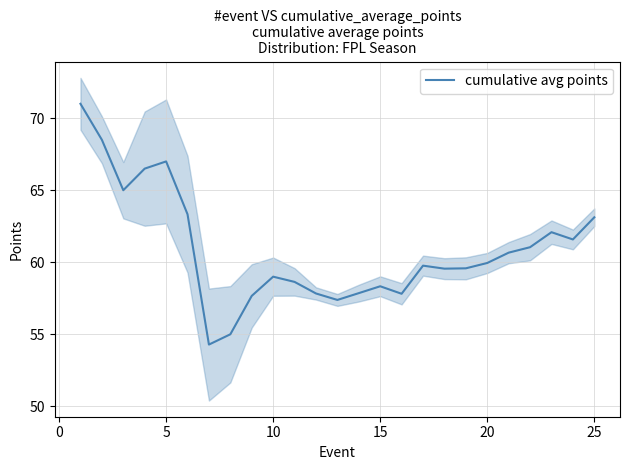

How many points are higher than both their immediate neighbors (excluding endpoints)?

5